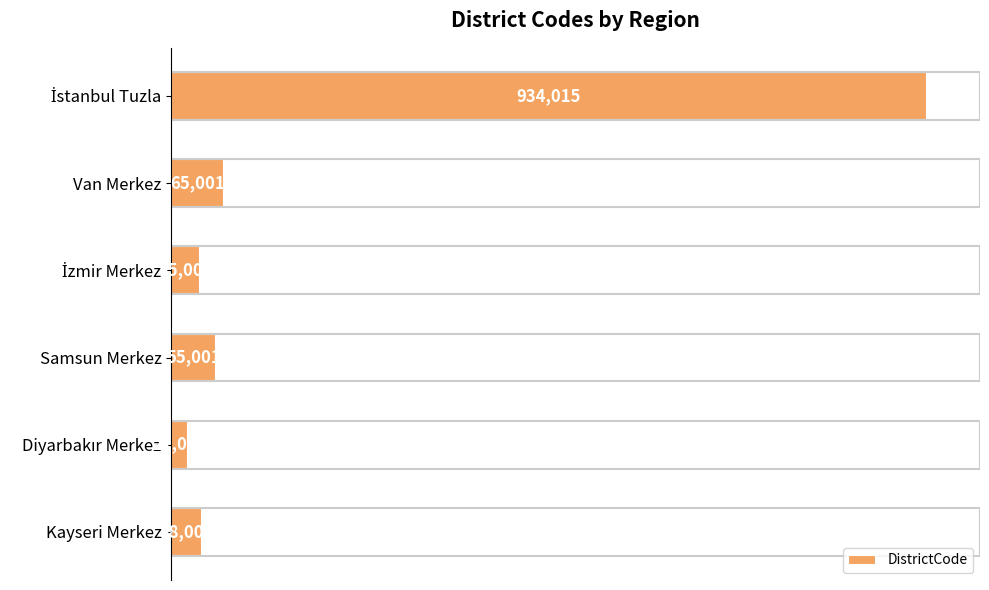

Does the chart contain any negative values?

No